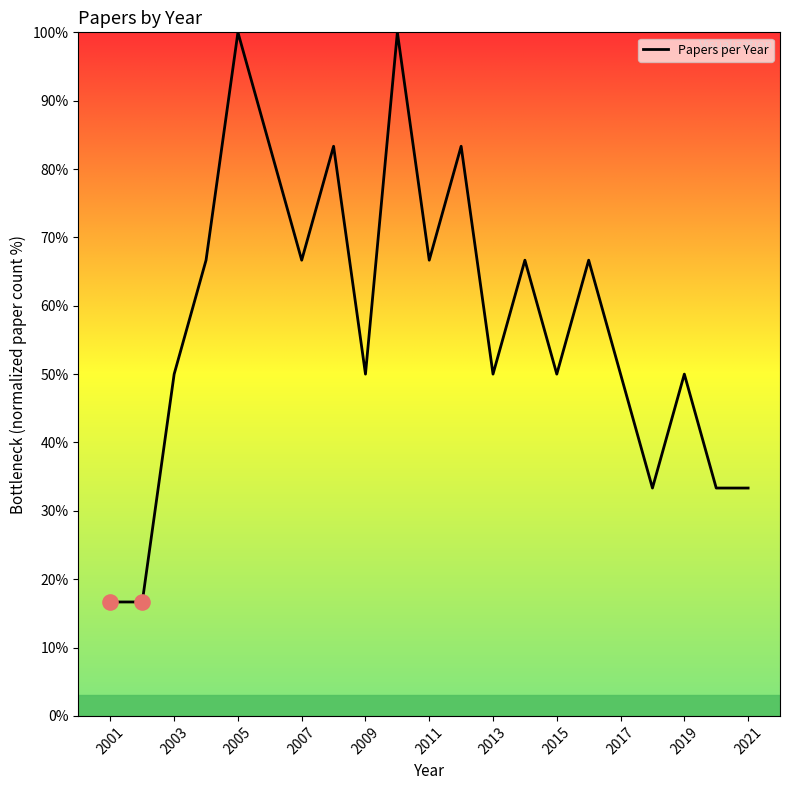

What is the minimum value shown in the chart?

16.7